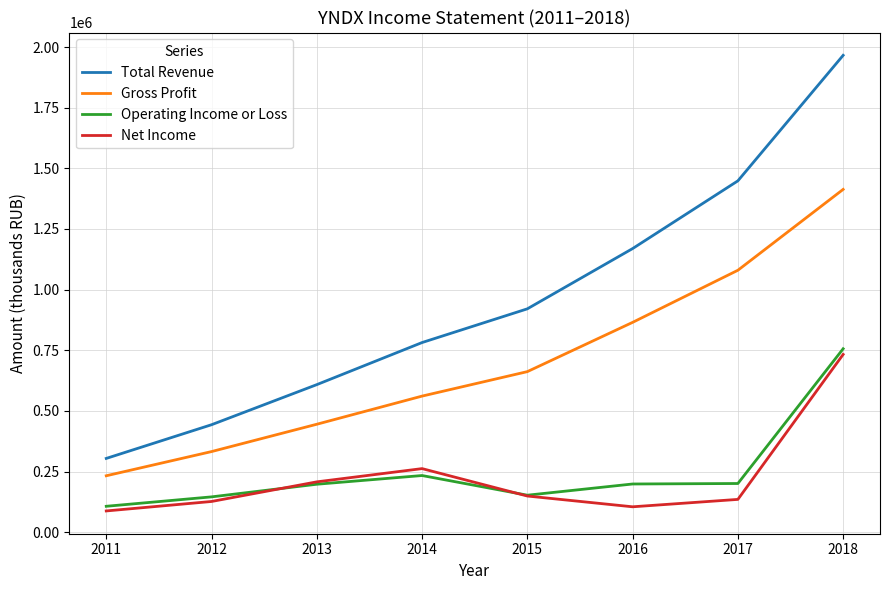

Rank the series at 2016 from lowest to highest value.

Net Income, Operating Income or Loss, Gross Profit, Total Revenue